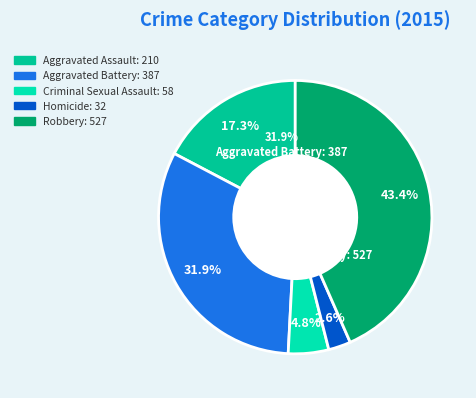

Do Aggravated Assault and Criminal Sexual Assault together represent more than half of the pie?

No